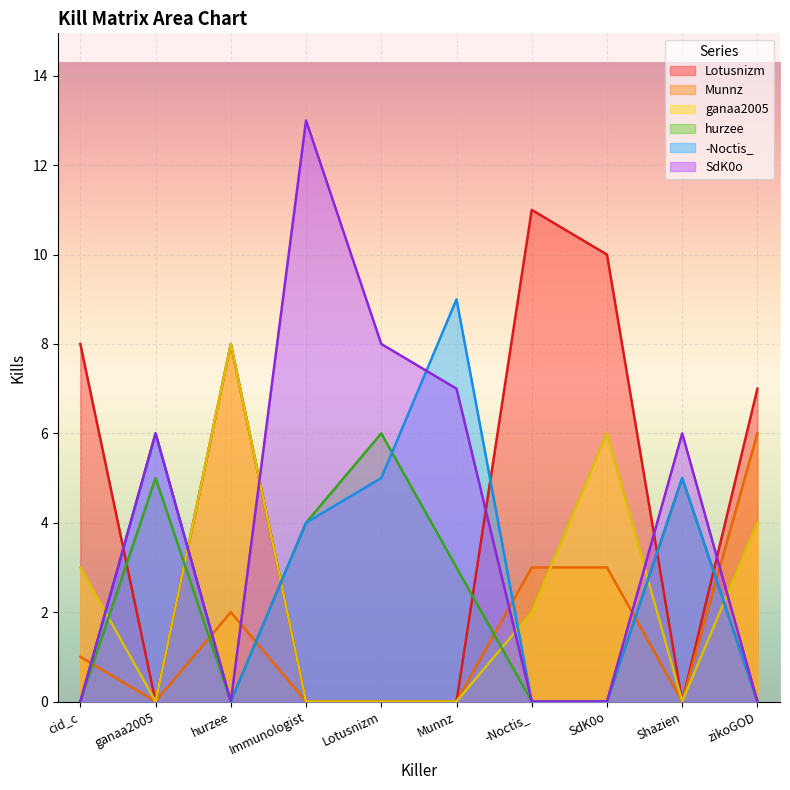

Which has a higher value, hurzee or -Noctis_?

-Noctis_